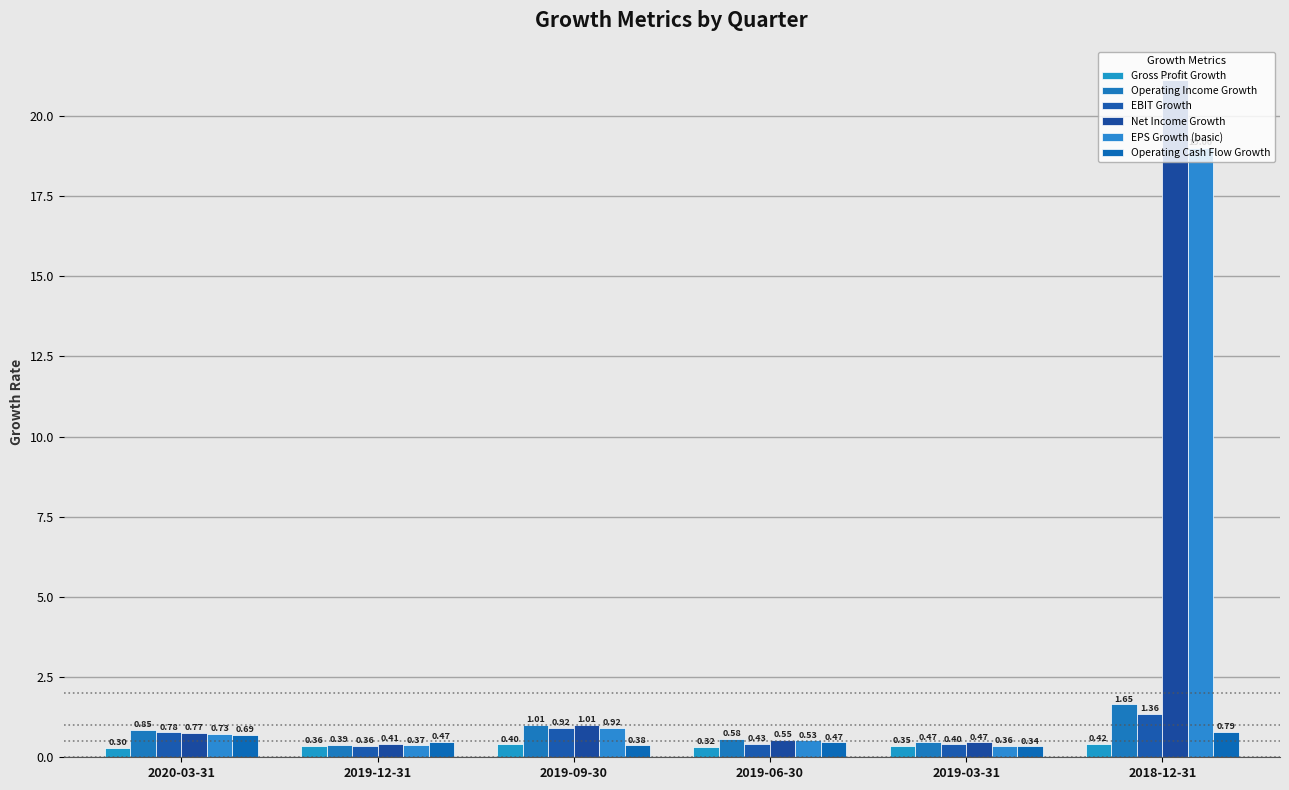

At which category does the chart reach its peak across all series?

2018-12-31